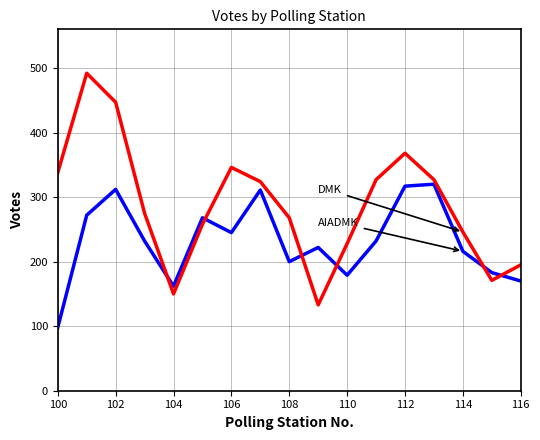

What is the greatest value displayed?

492